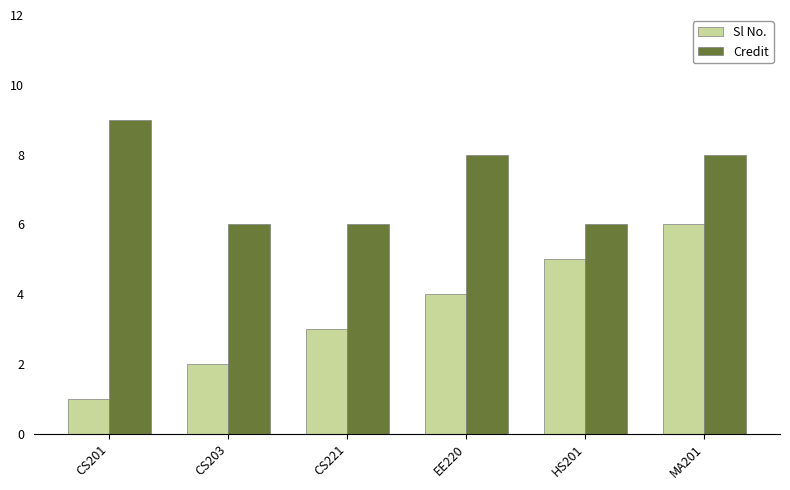

Which series changed the most between CS201 and CS203?

Credit